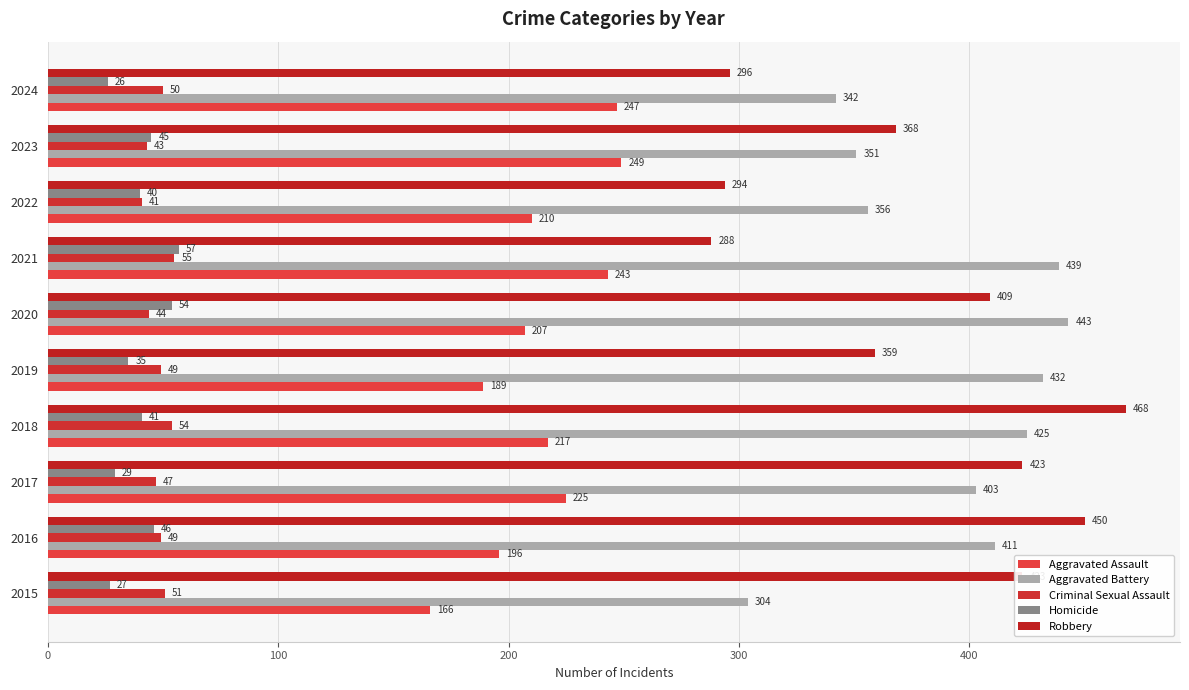

How many series are shown in this chart?

5